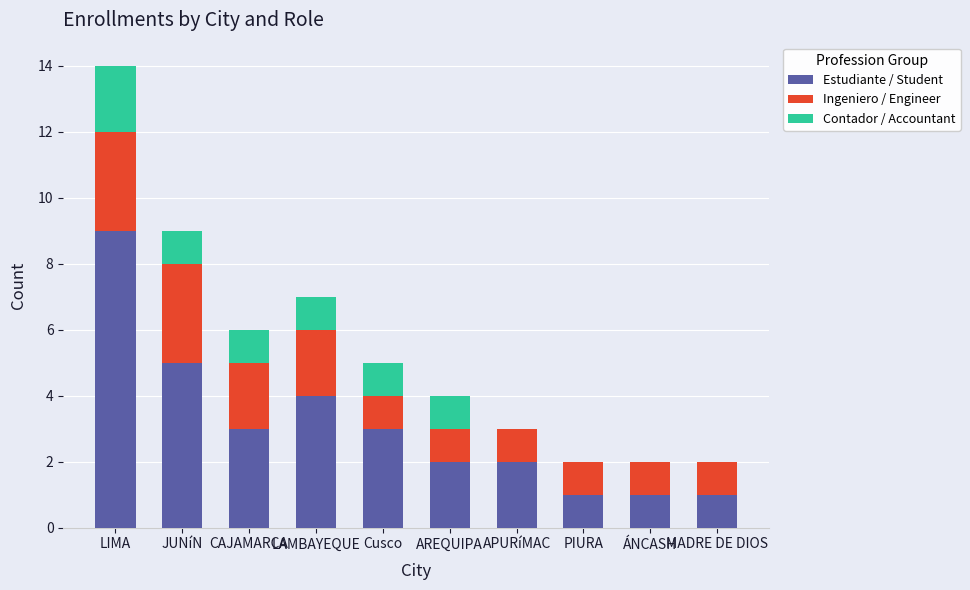

Are the bars grouped side by side (vs. stacked)?

No